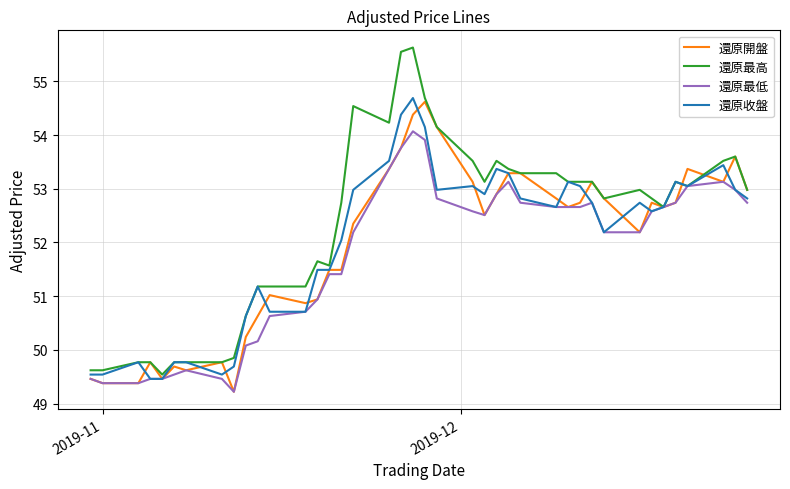

What is the minimum value shown in the chart?

49.2